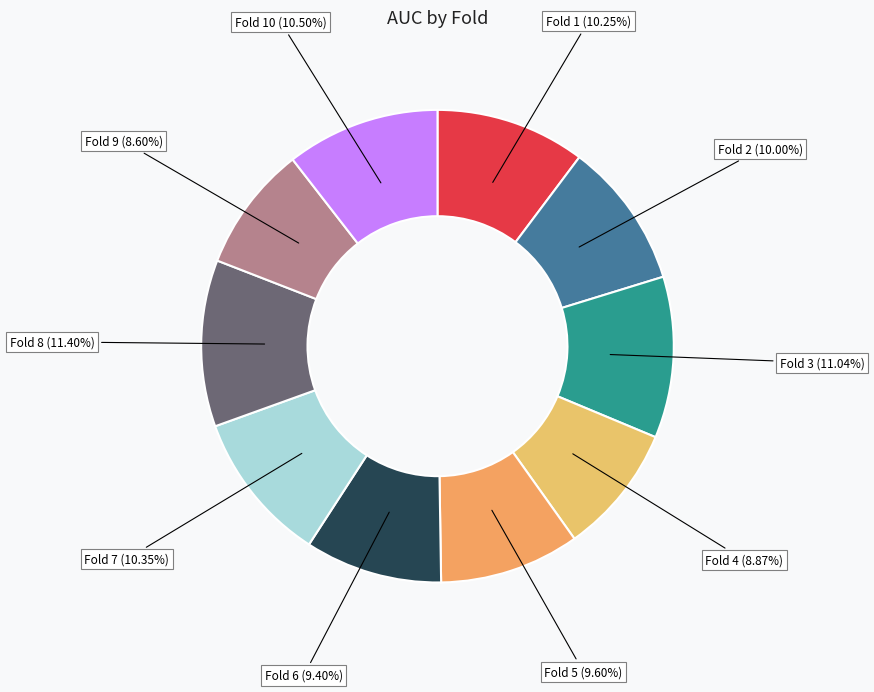

To the nearest percent, what is the difference between the largest and smallest slice percentages?

3%